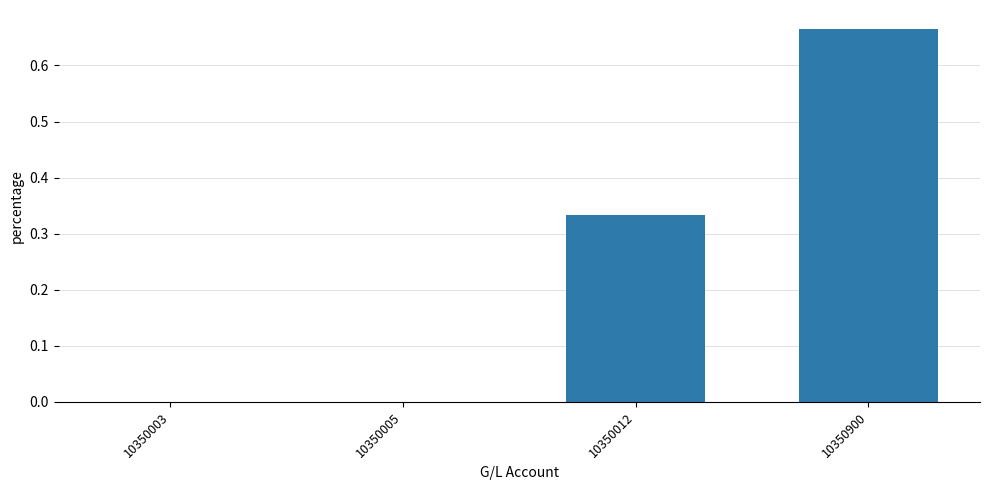

What is the change in value from 10350012 to 10350900?

+0.3